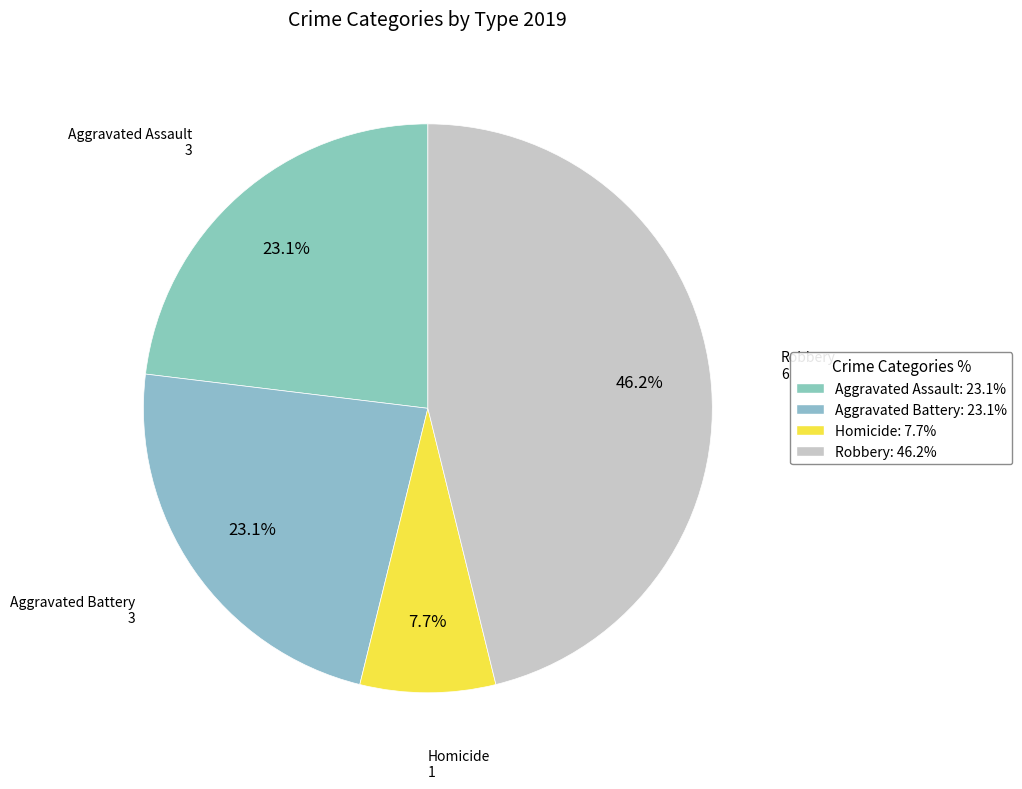

To the nearest percent, what is the average slice percentage?

25%